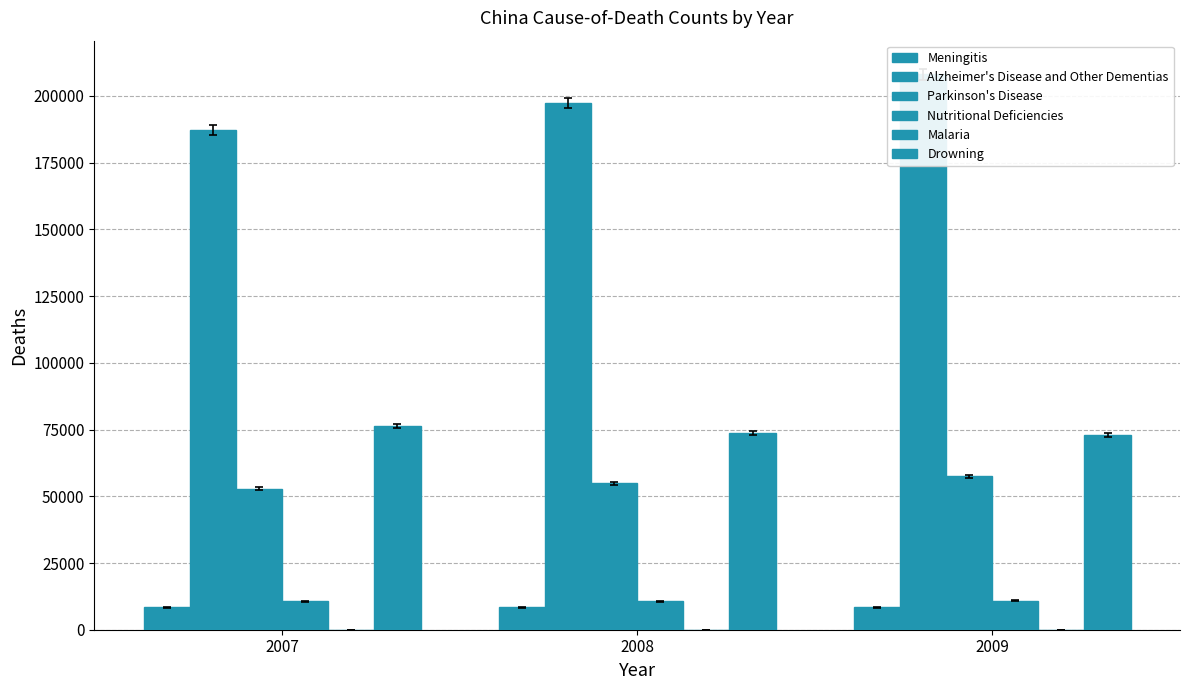

Reading left to right, what are all the values shown in this chart?

Meningitis: 8407	8384	8394
Alzheimer's Disease and Other Dementias: 187358	197380	208139
Parkinson's Disease: 52766	54828	57485
Nutritional Deficiencies: 10611	10623	10874
Malaria: 21	15	9
Drowning: 76277	73624	72888